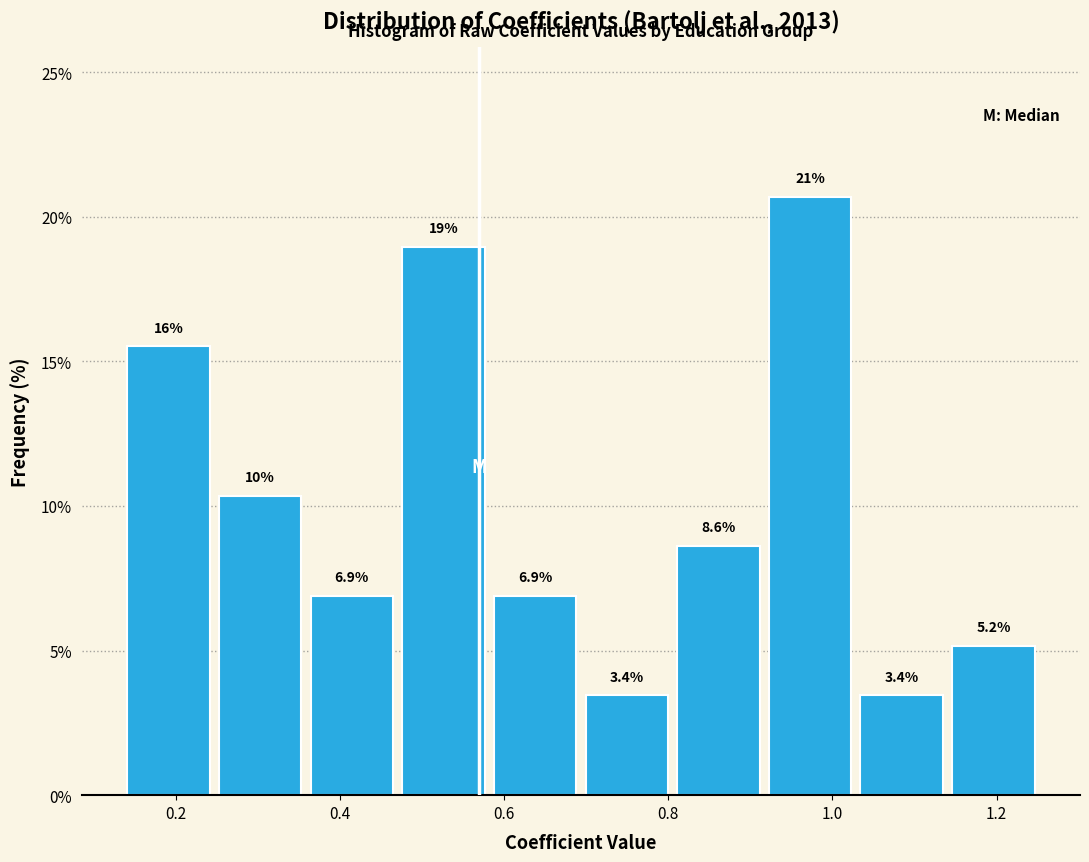

Over which range of the x-axis is the bar tallest?

0.92 to 1.02